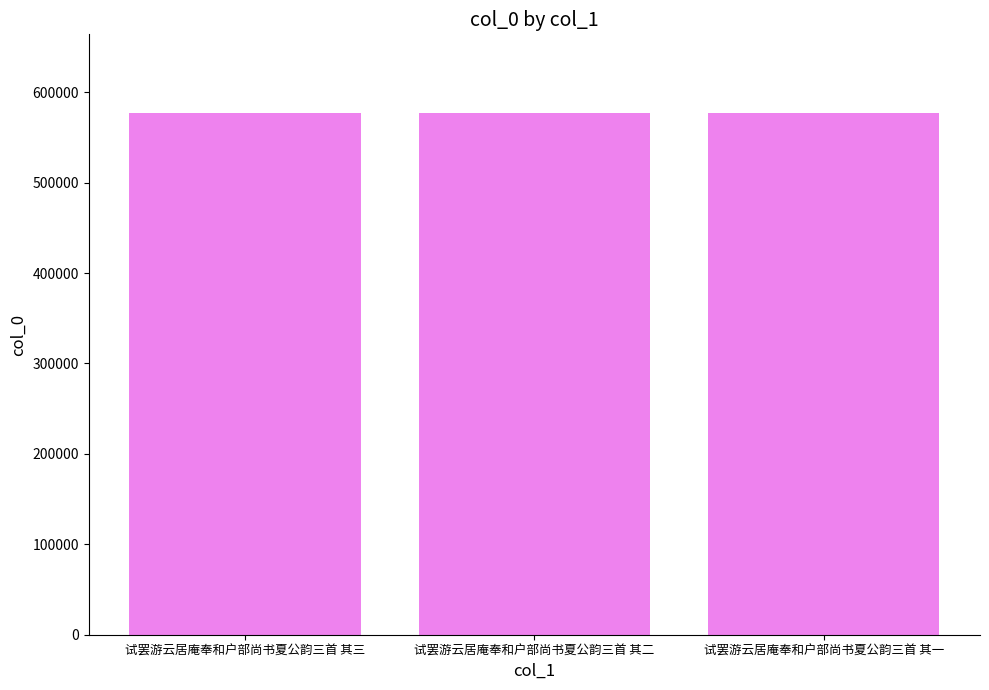

How many values are between 577358 and 577360?

3